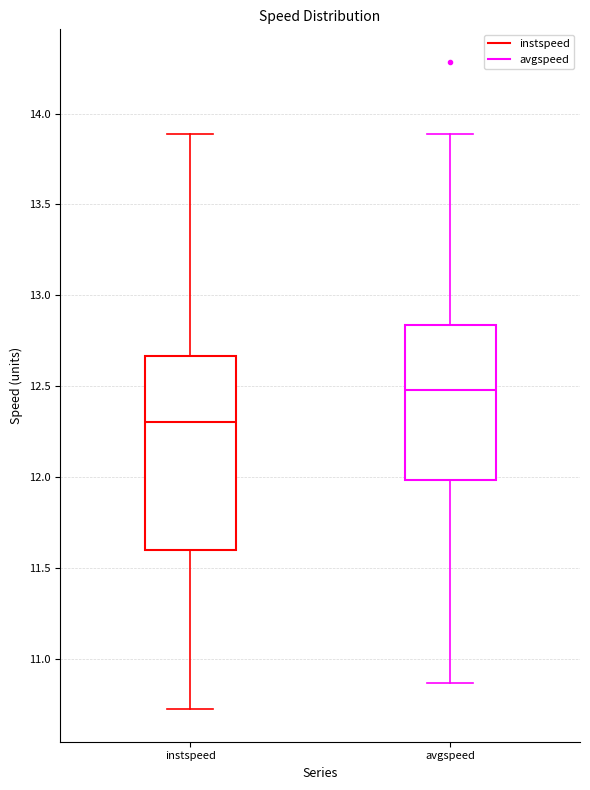

Which box has the lowest median line?

instspeed